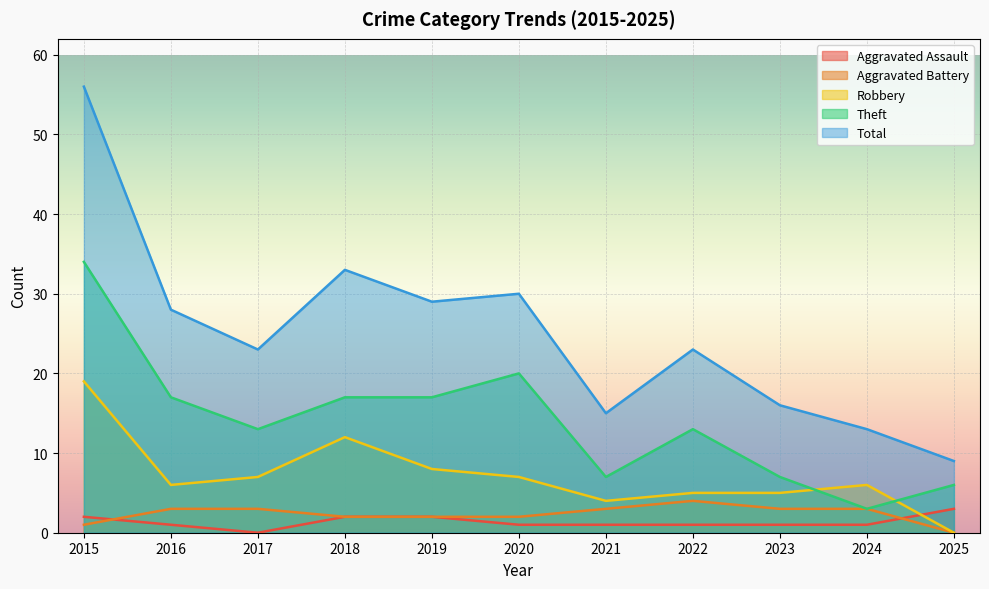

At which category is the sum across all series the highest?

2015